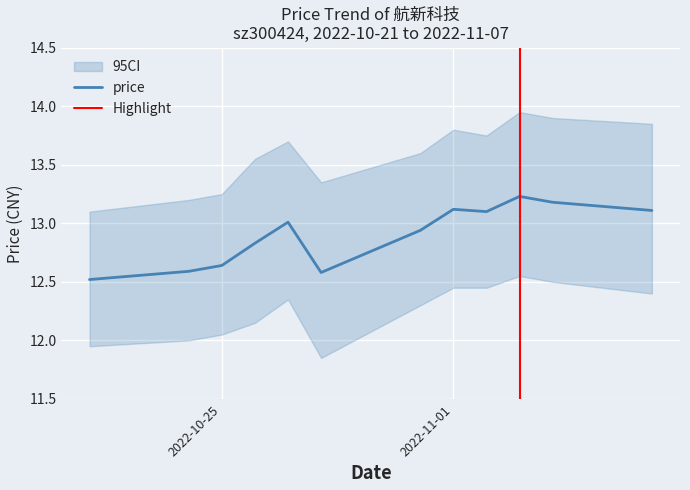

True or false: the data shows 12.6 at 2022-10-28.

True